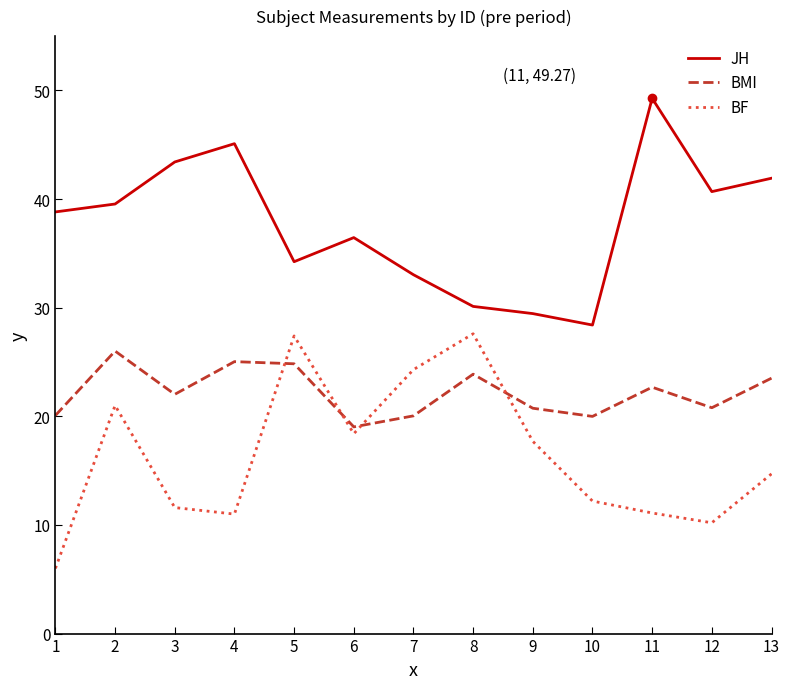

True or false: JH and BF intersect in this chart.

False